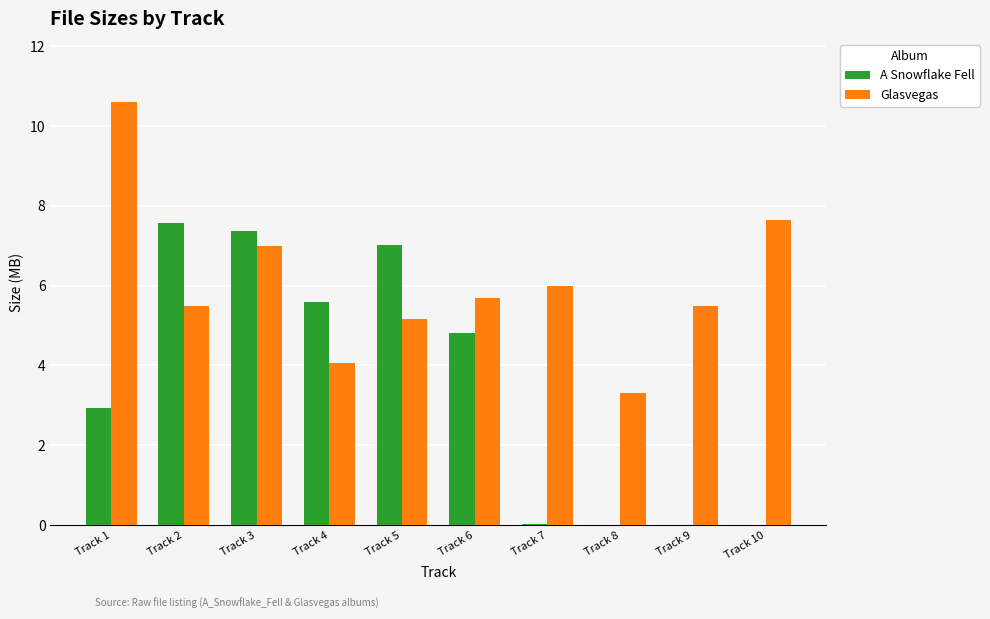

What is the sum of all Glasvegas values?

60.5